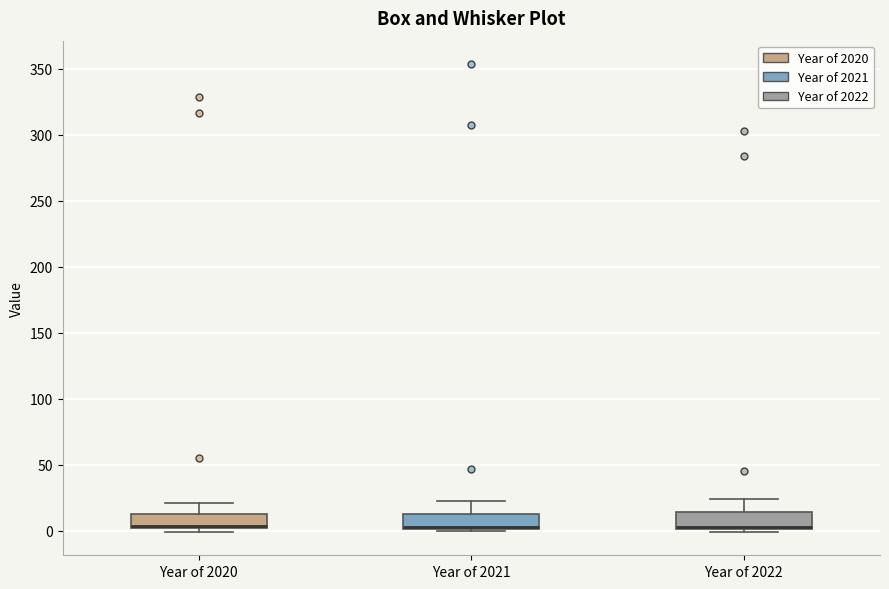

Where is the upper edge of the box for Year of 2020 on the y-axis? The values are not printed on the chart, so give them approximately, as read against the axis.

15